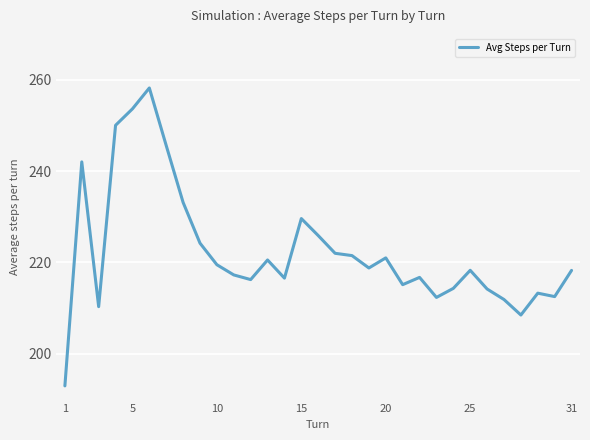

What is the smallest value displayed?

193.0